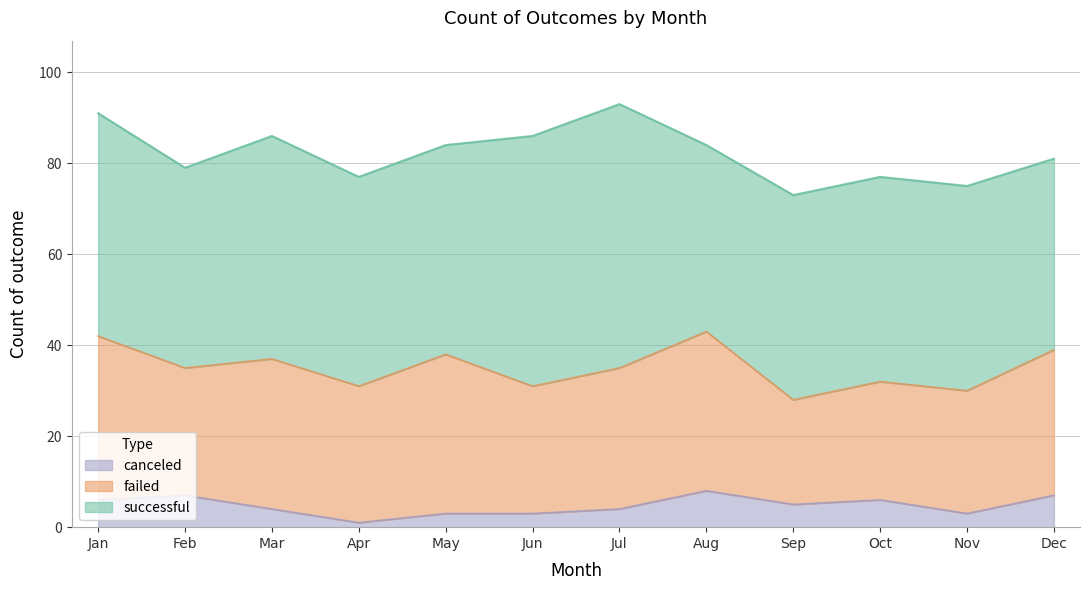

In failed, how many points are lower than both neighbors (excluding endpoints)?

4